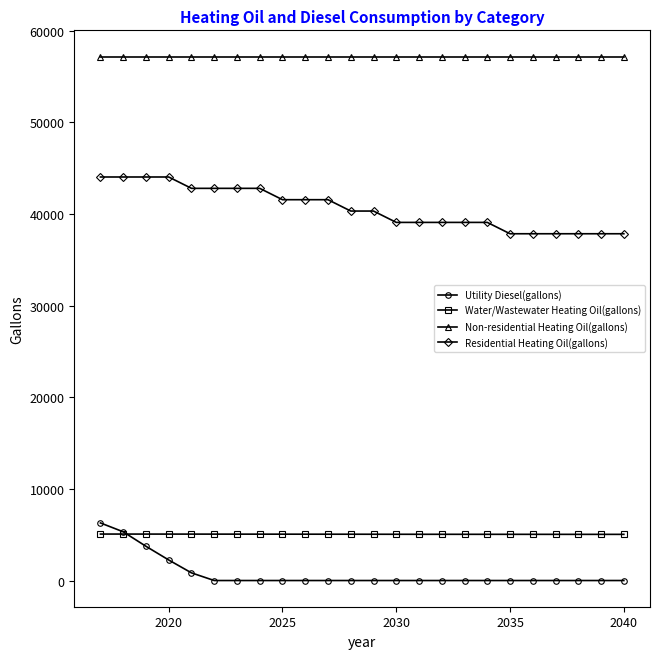

True or false: Utility Diesel(gallons) and Residential Heating Oil(gallons) intersect in this chart.

False